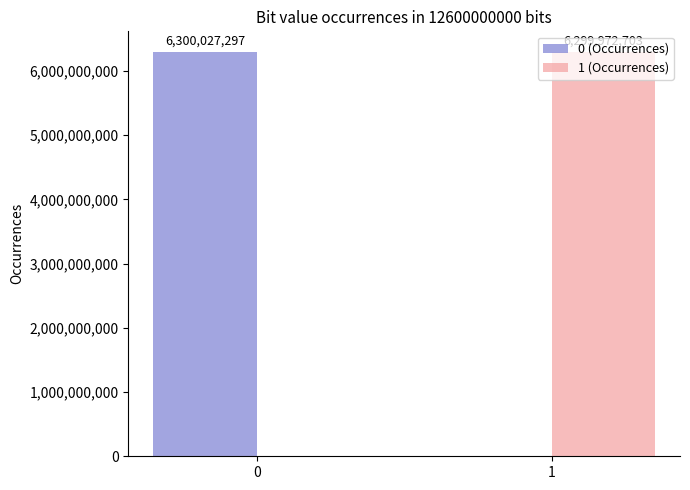

How many 0 (Occurrences) values are between 0 and 6300027297?

2